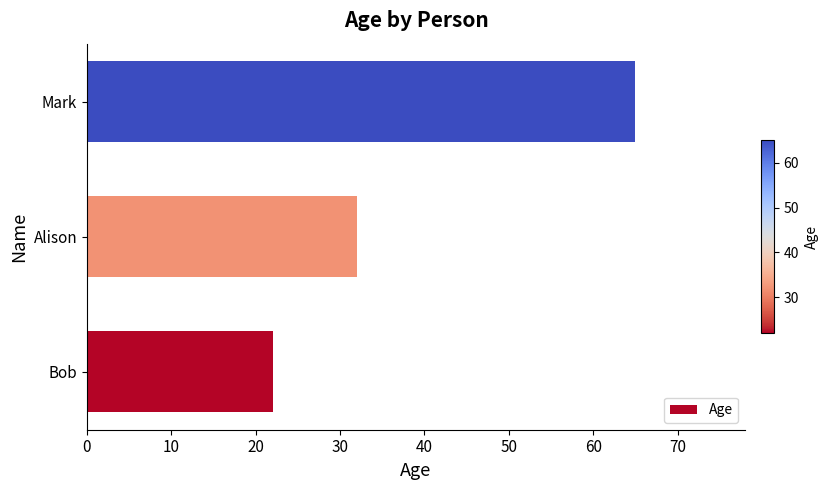

What is the greatest value displayed?

65